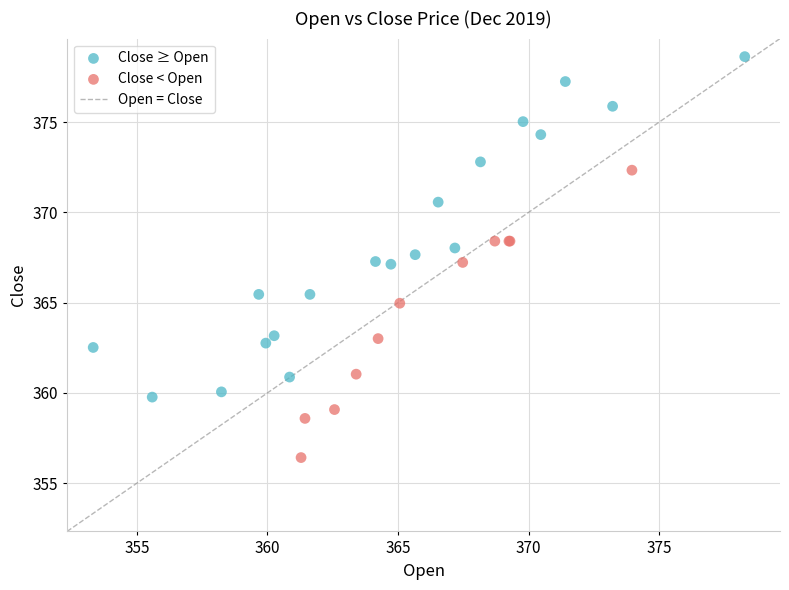

Which series has the largest Y range (max minus min)?

Close ≥ Open